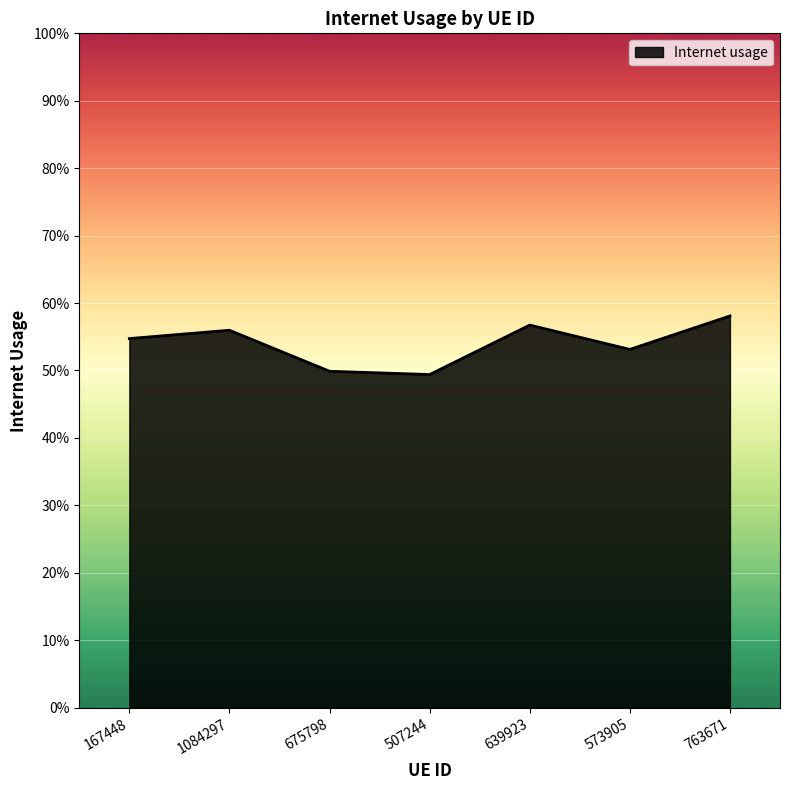

Which label corresponds to the largest value in the chart?

763671